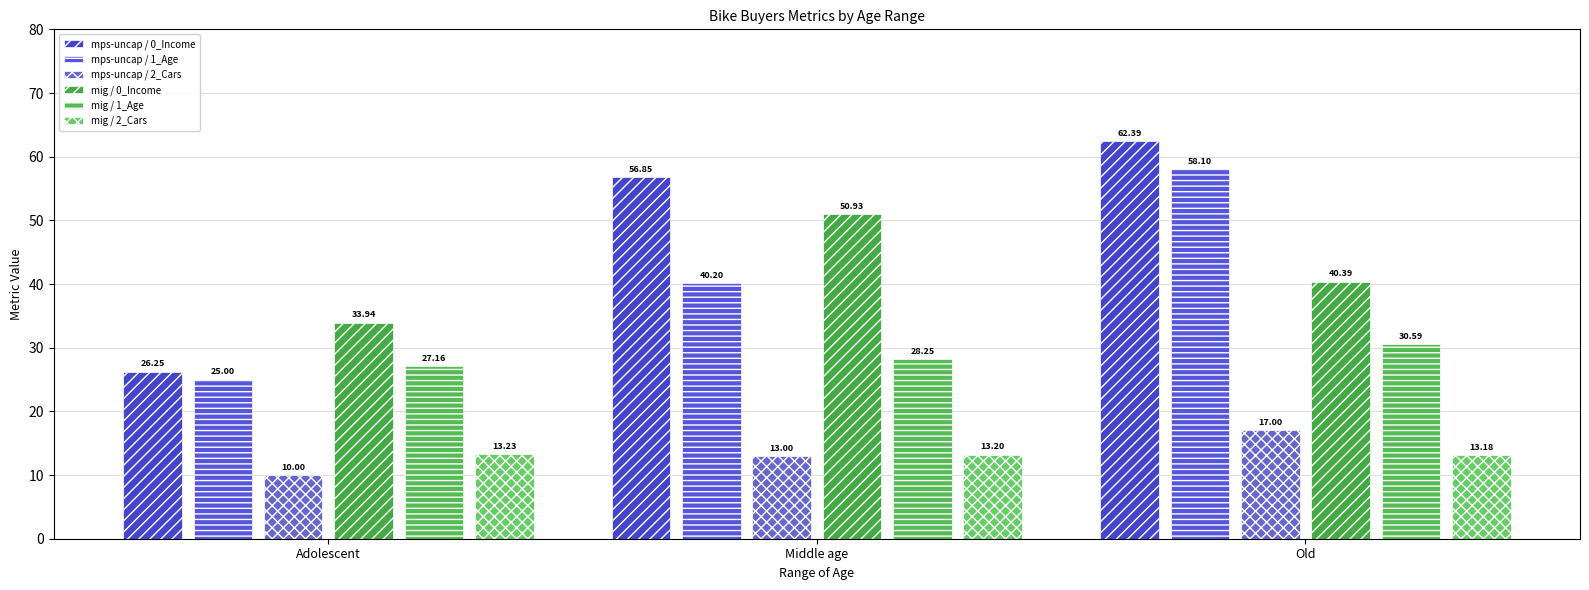

Rank the series by their maximum value, from lowest to highest.

mig / 2_Cars, mps-uncap / 2_Cars, mig / 1_Age, mig / 0_Income, mps-uncap / 1_Age, mps-uncap / 0_Income